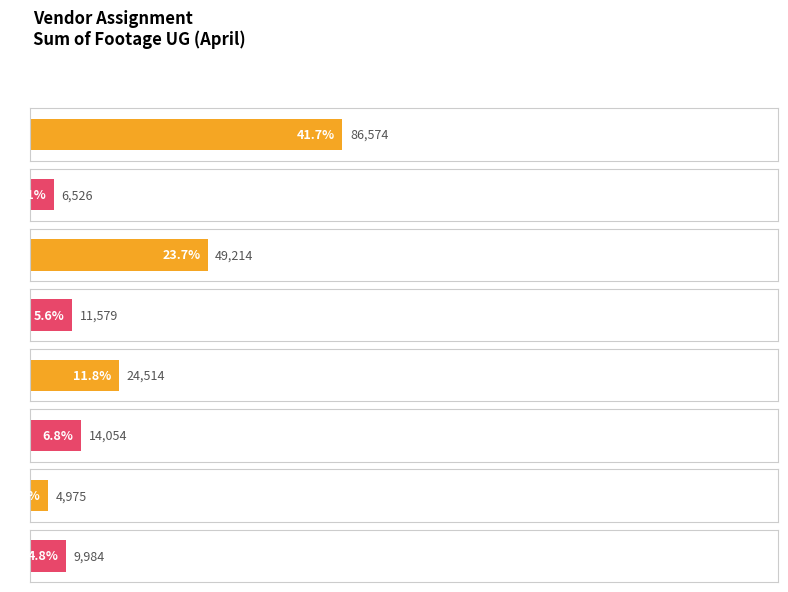

How many bars are there in total?

8